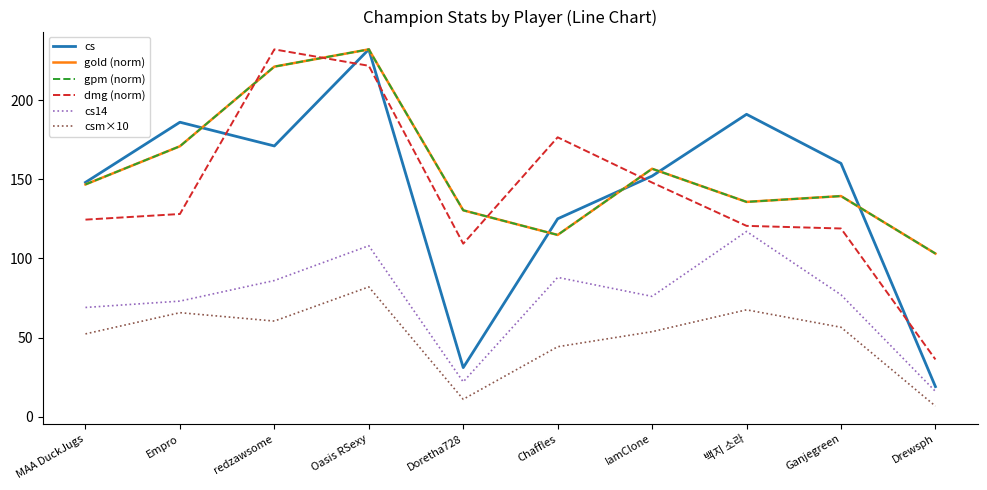

Is the value of gpm (norm) at IamClone greater than the value of dmg (norm) at MAA DuckJugs?

Yes